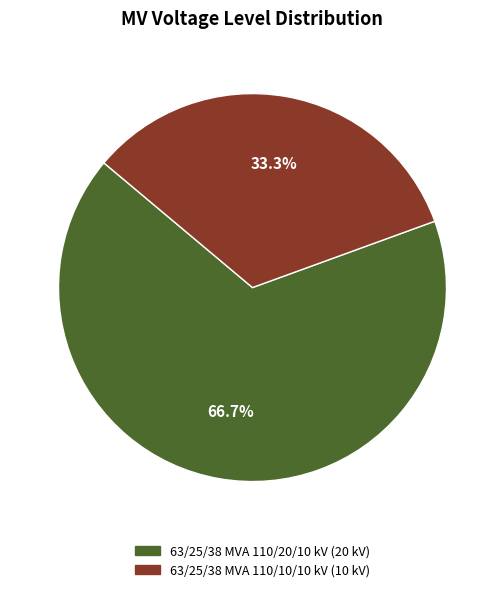

To the nearest percent, what is the difference between the largest and smallest slice percentages?

33%